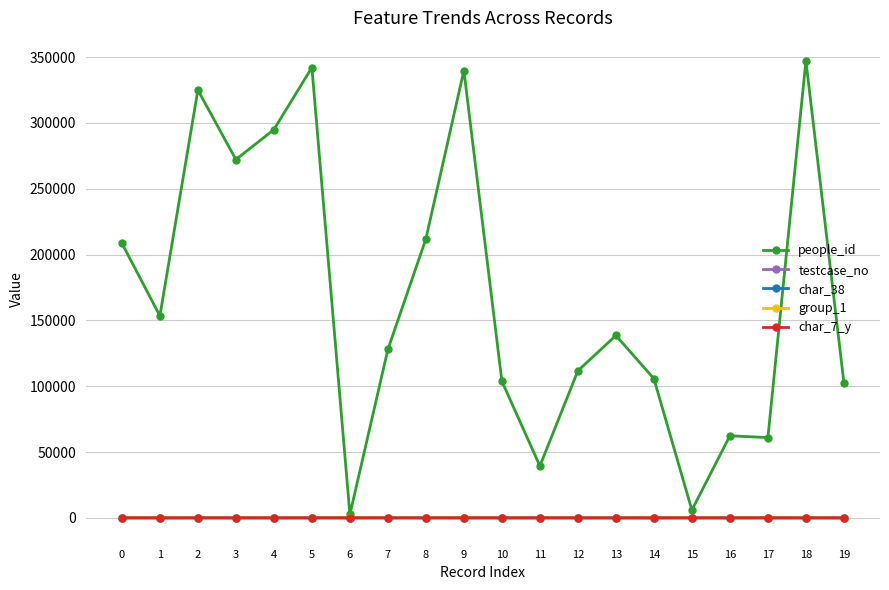

Count the group_1 values in the range 2 to 3.

18